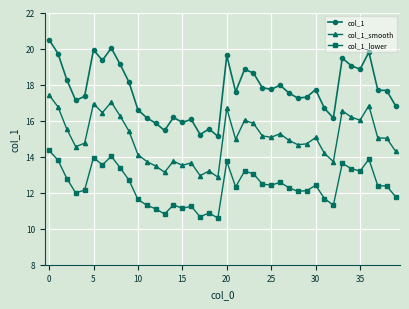

Which series has the widest spread of values?

col_1